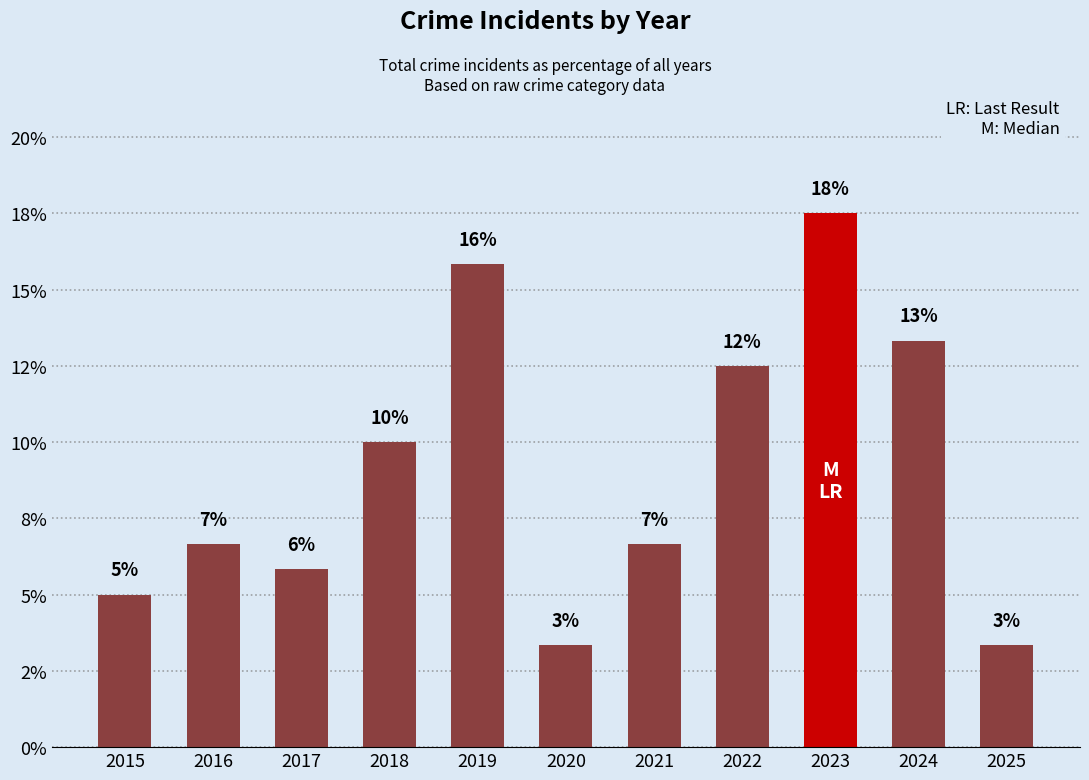

What is the difference between the second highest and minimum values?

12.5